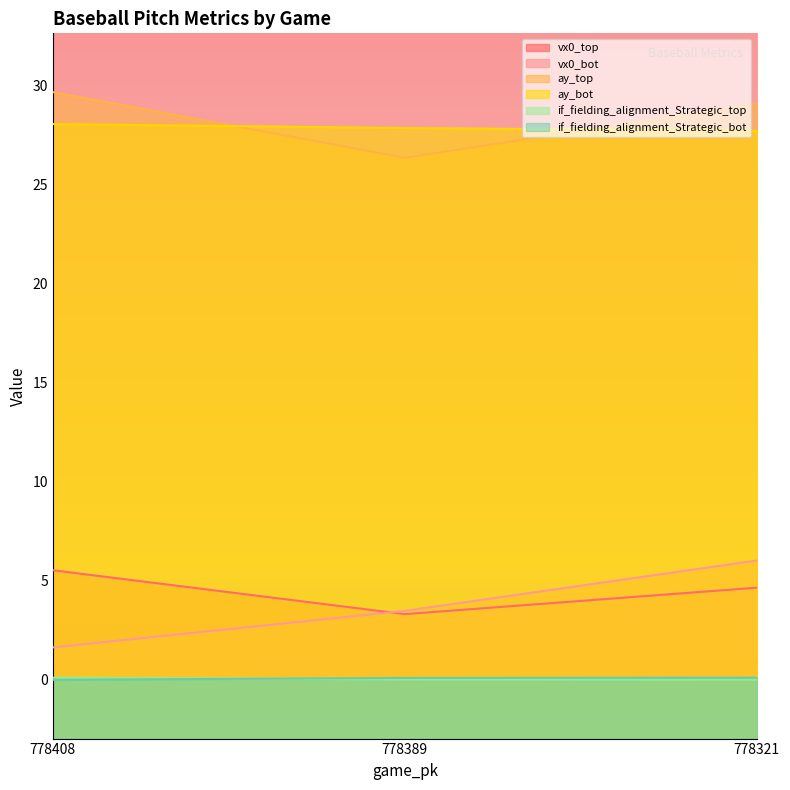

What is the highest value of the ay_bot series?

28.0